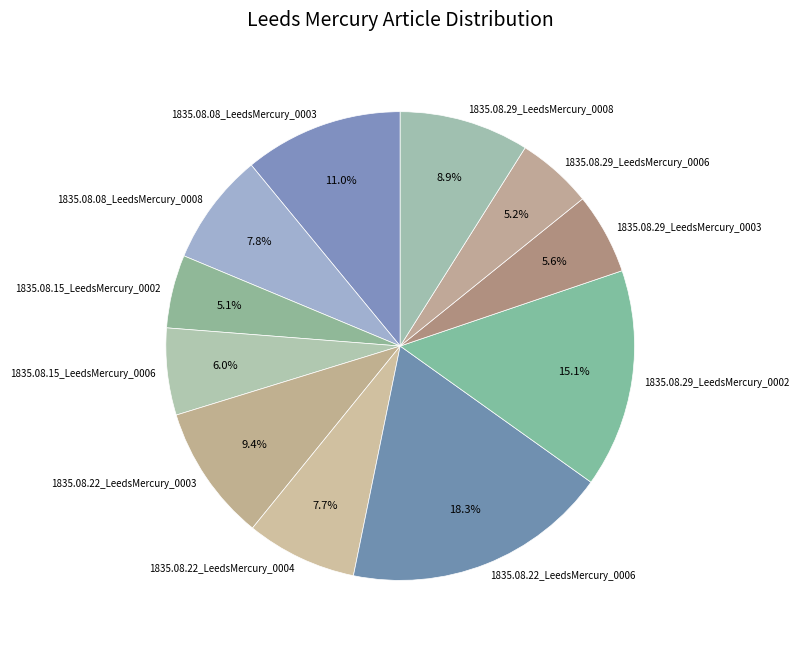

What is the largest slice in the pie chart?

1835.08.22_LeedsMercury_0006